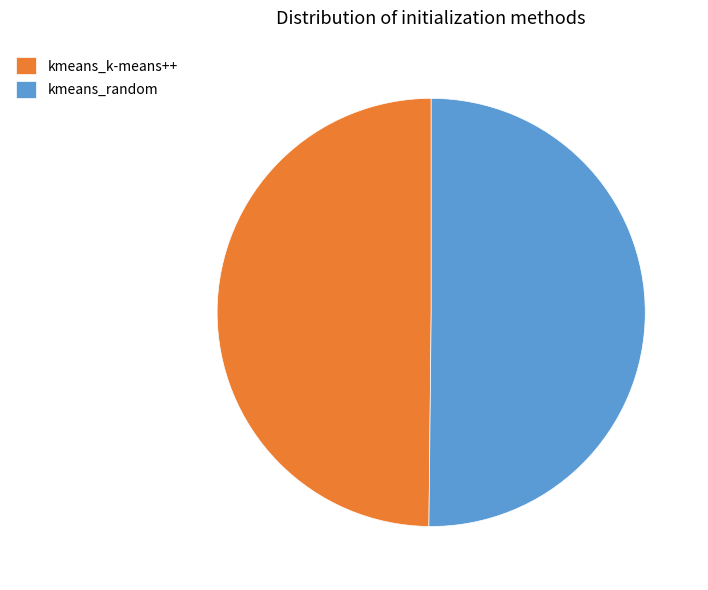

What is the ratio of the value at kmeans_k-means++ to the value at kmeans_random?

1.0